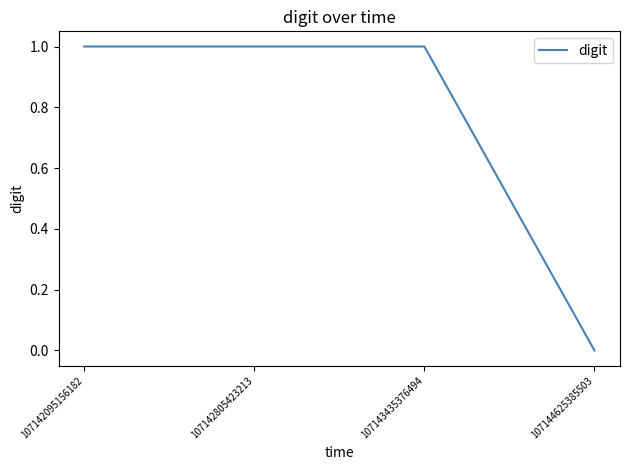

Which has a higher value, 107144625385503 or 107142805423213?

107142805423213